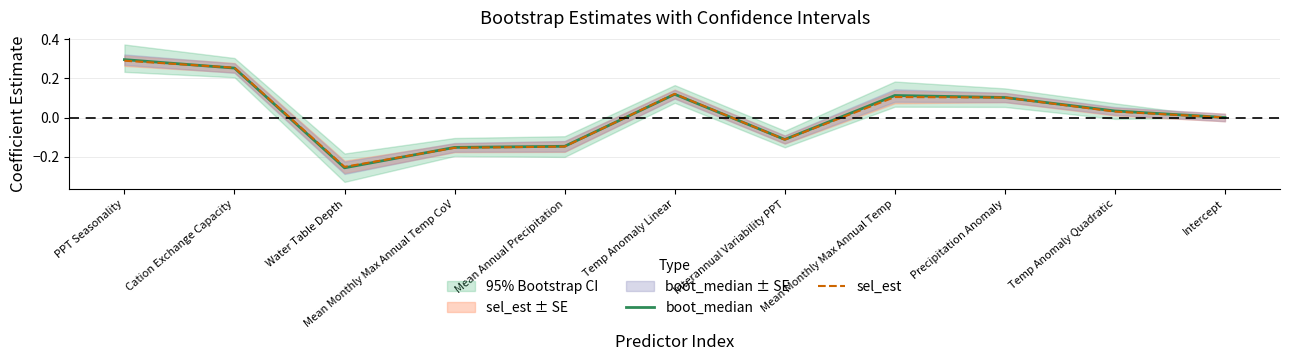

What is the label of the 2nd point from the right?

Temp Anomaly Quadratic